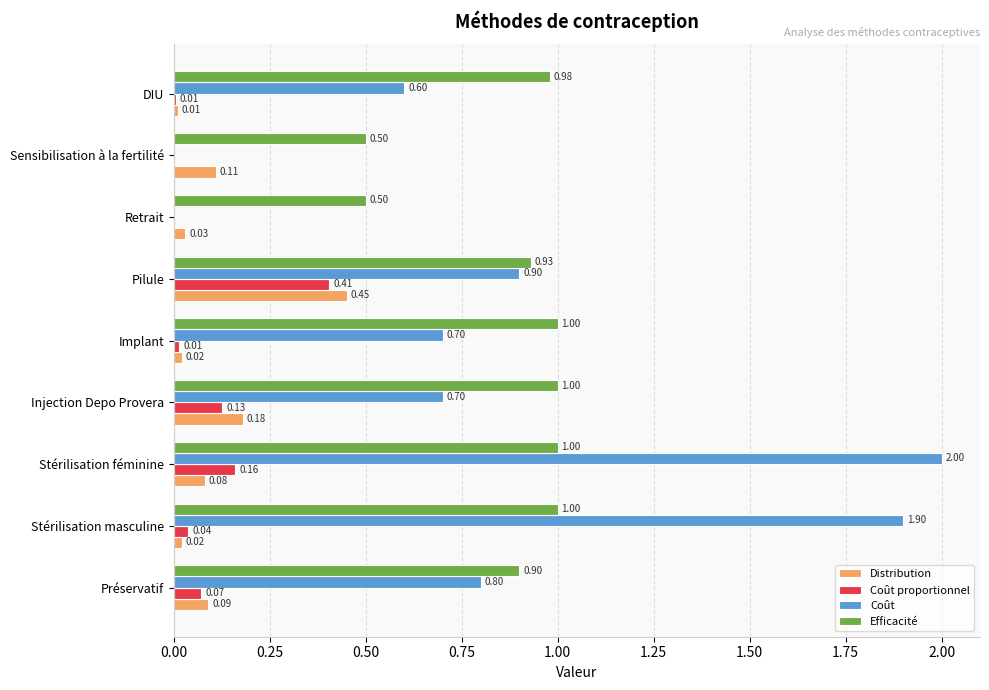

What is the total value across all series at Stérilisation féminine?

3.2